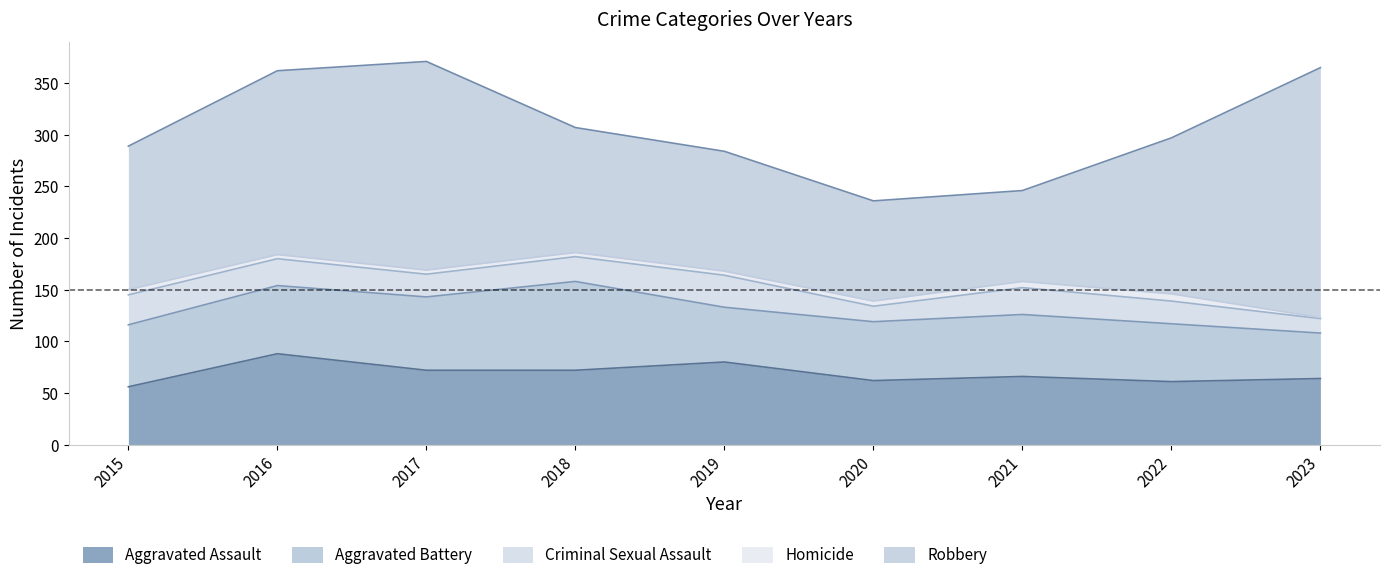

How many lines are shown in the chart?

5